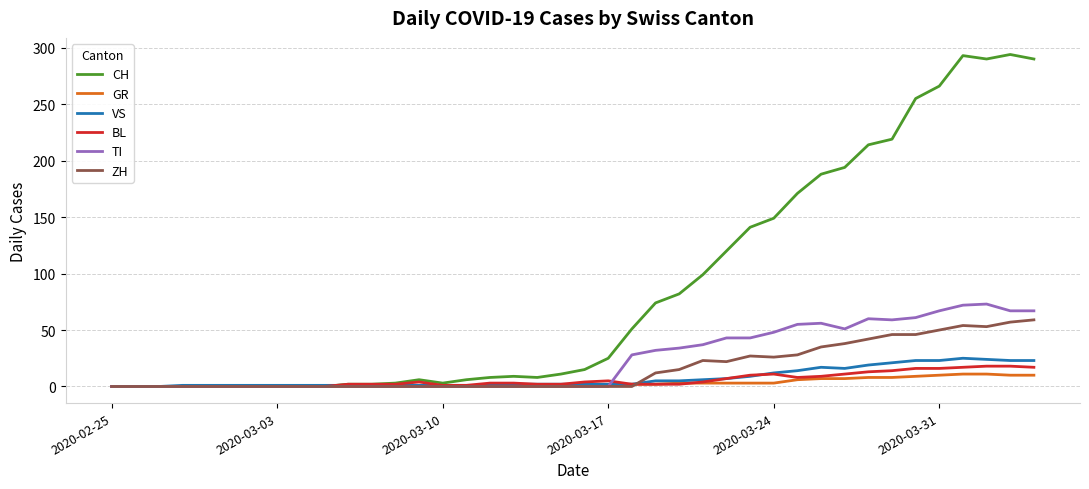

Which series has the widest spread of values?

CH